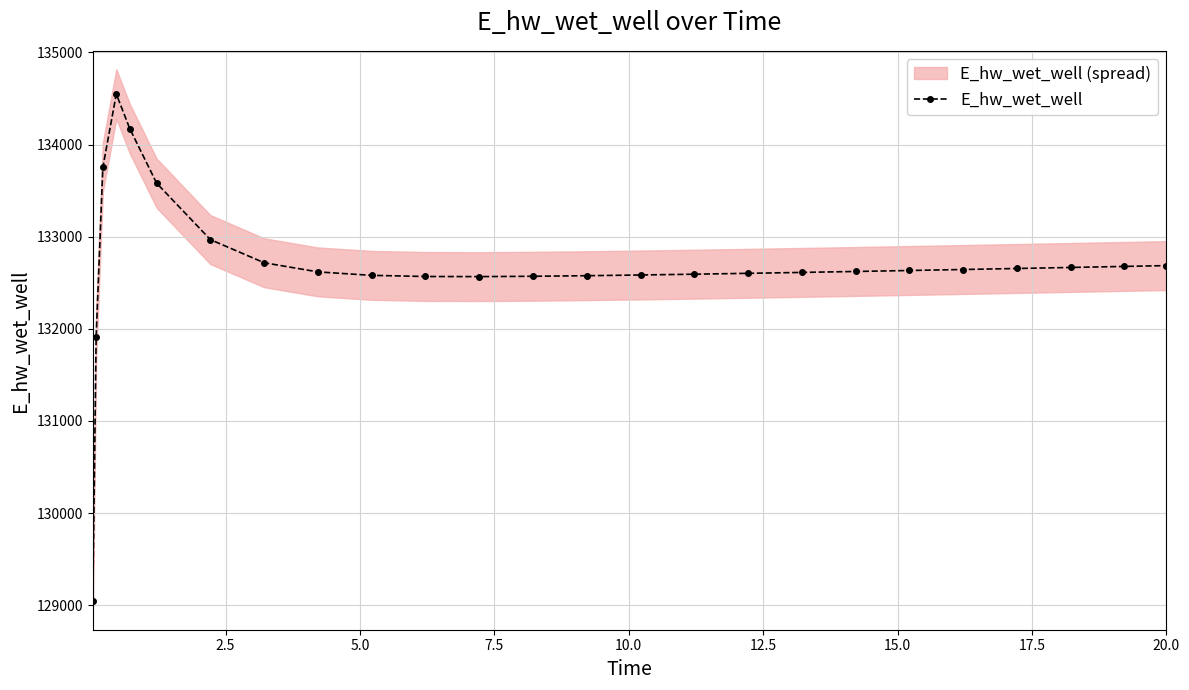

Count the number of data series in this chart.

1